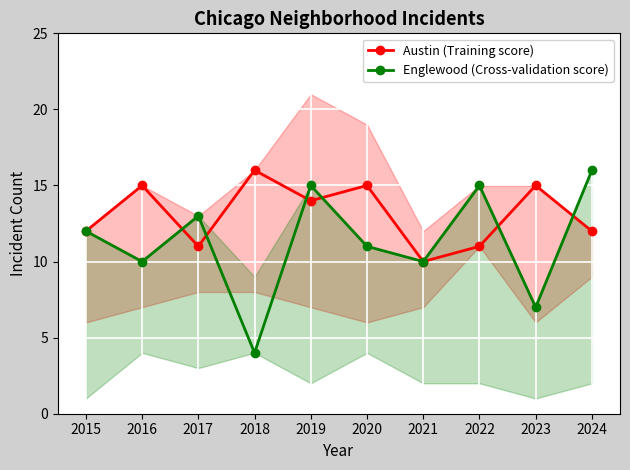

True or false: Austin (Training score) and Englewood (Cross-validation score) cross at least once.

True